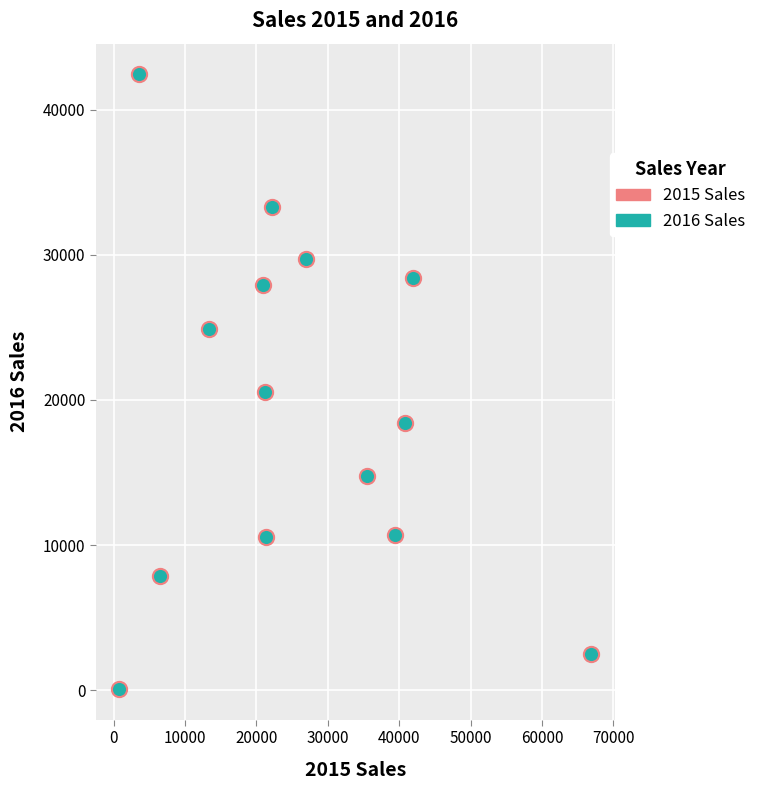

What is the range of Y values (max minus min)?

42333.8